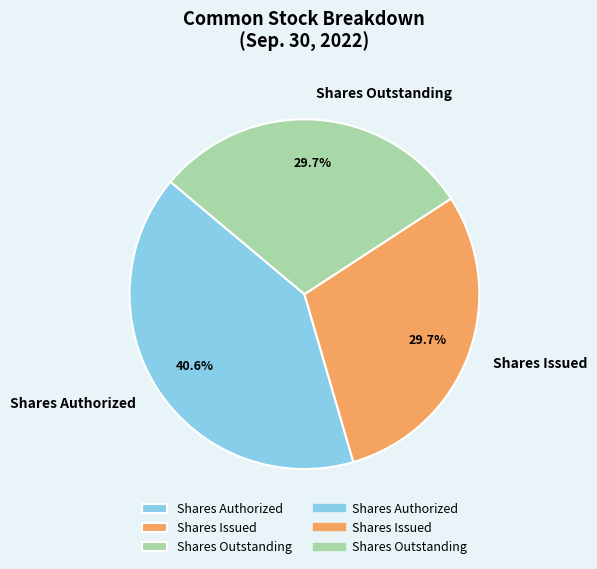

Is Shares Outstanding the majority of the pie?

No